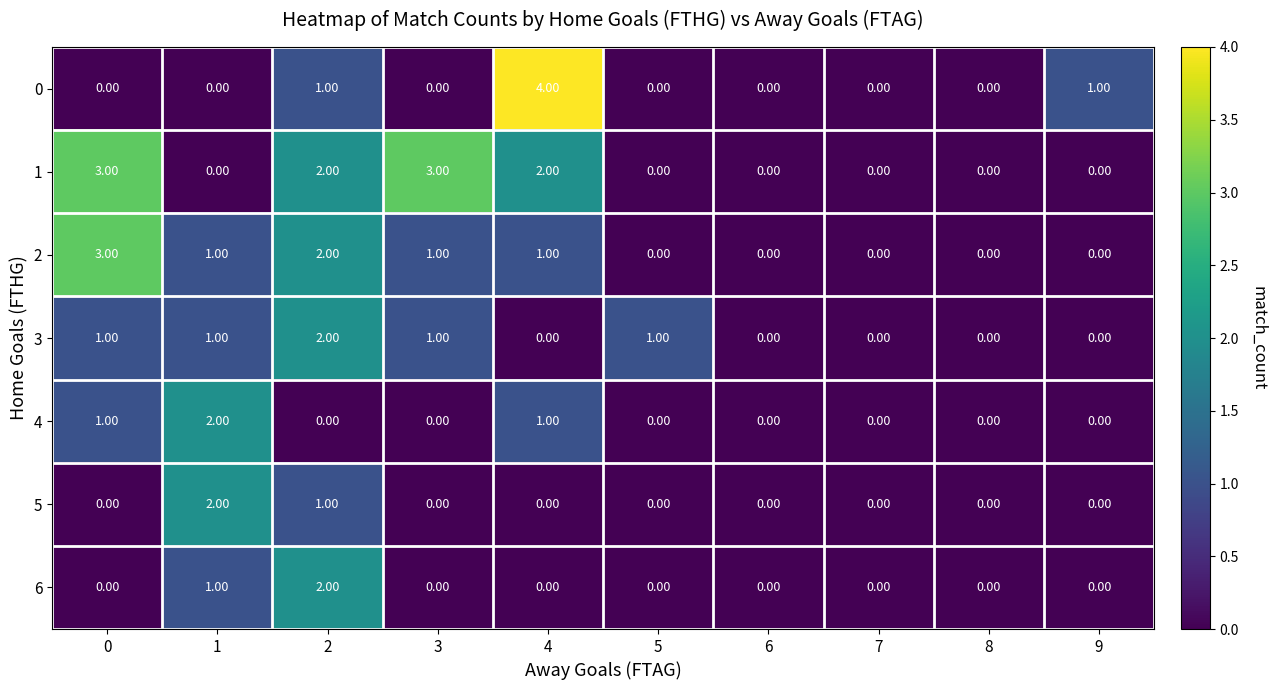

Is the value of 3 at 5 greater than the value of 1 at 4?

No